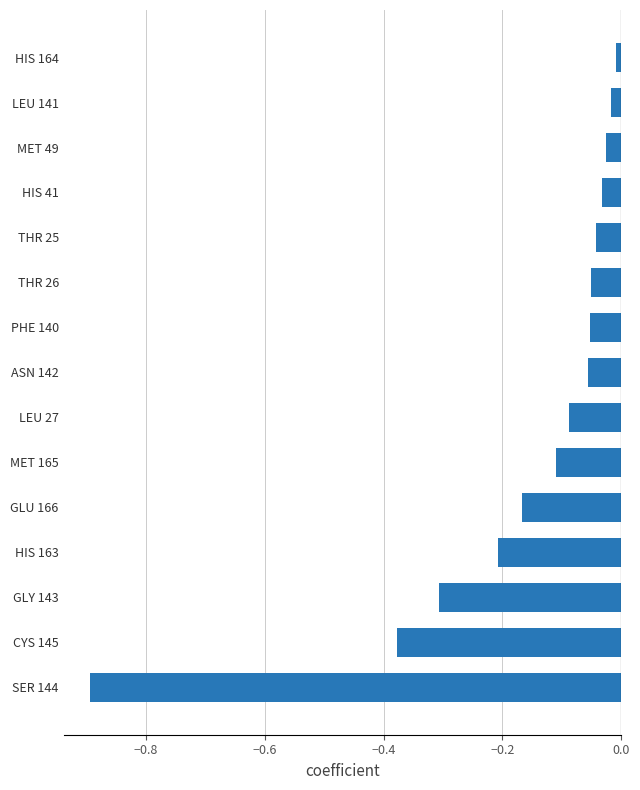

What is the change in value from MET 165 to MET 49?

+0.1